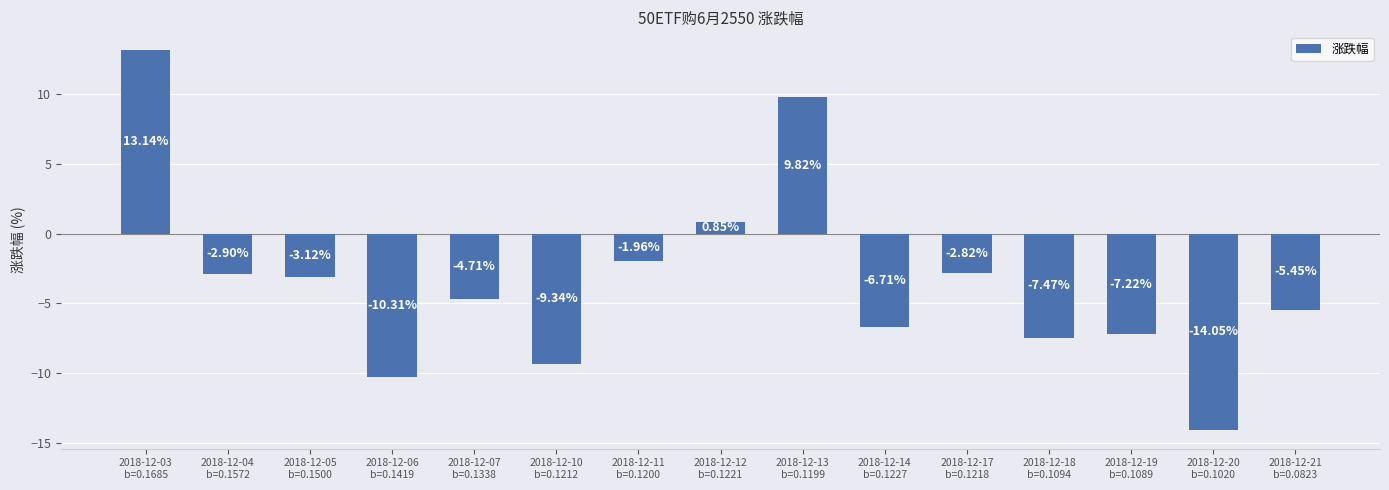

What is the average value?

-3.5